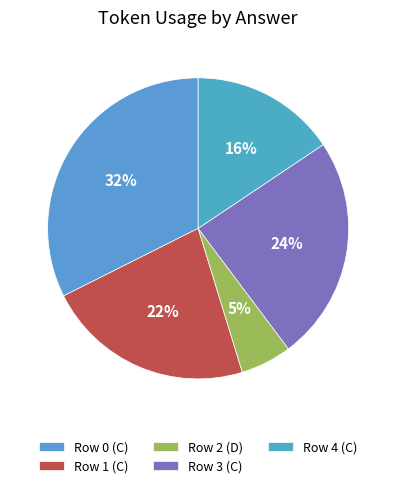

Is it true that Row 0 (C) is 19% of the pie?

False